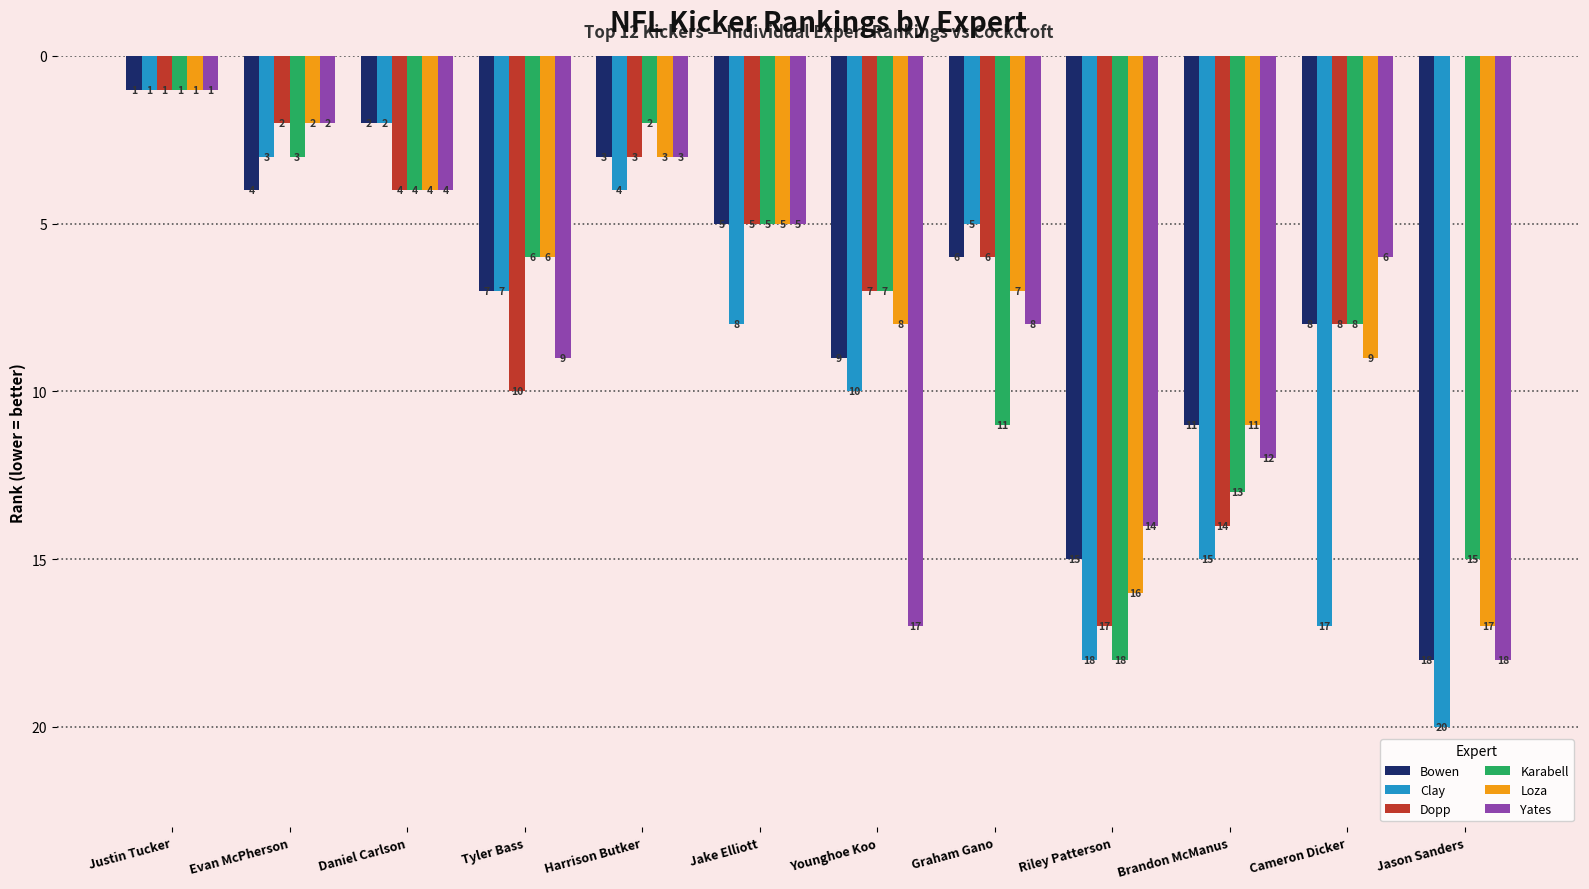

The Yates series shows 2 at Graham Gano. True or false?

False